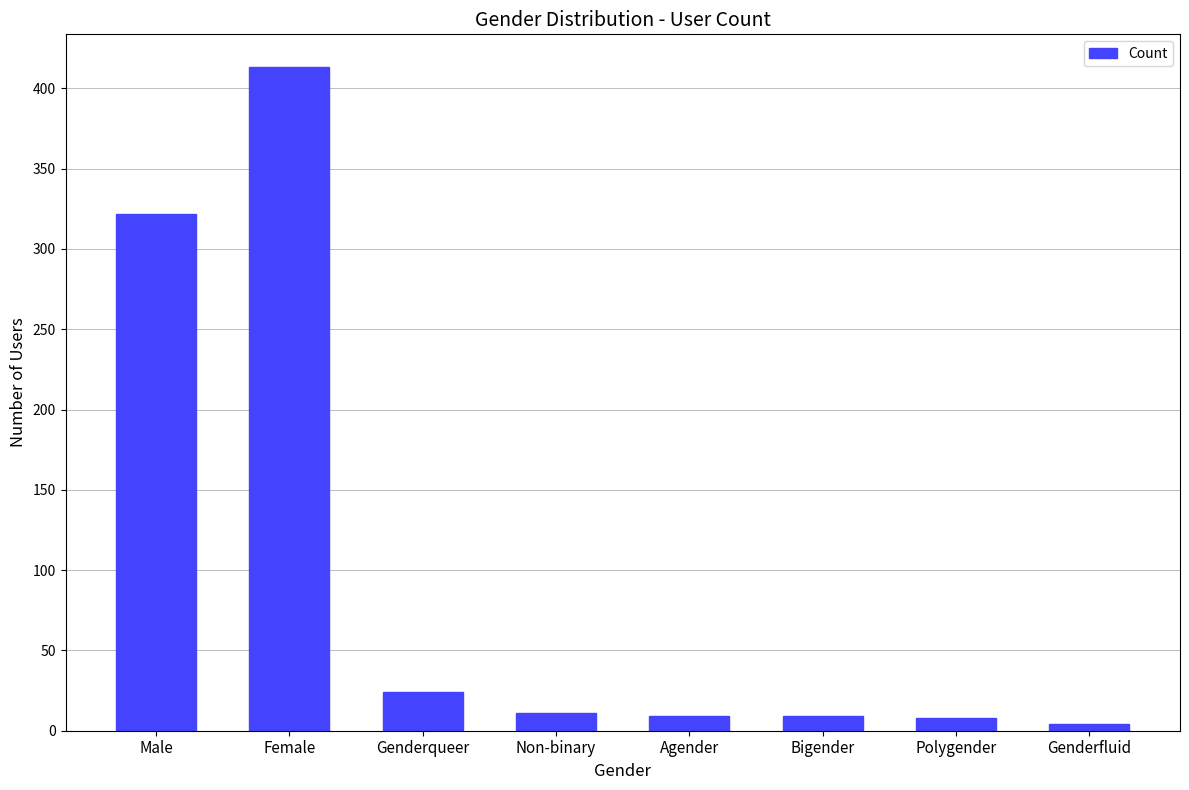

Between Female and Bigender, which is larger?

Female